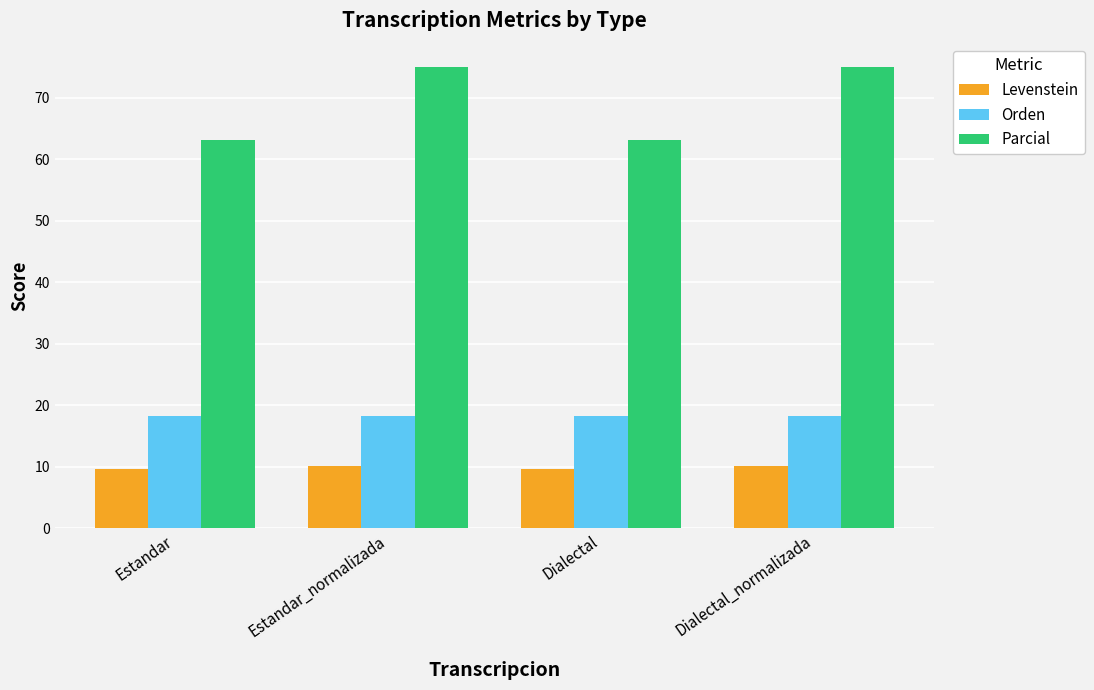

Reading right to left, extract all data points from this chart.

Levenstein: Dialectal_normalizada=10.1	Dialectal=9.6	Estandar_normalizada=10.1	Estandar=9.6
Orden: Dialectal_normalizada=18.2	Dialectal=18.2	Estandar_normalizada=18.2	Estandar=18.2
Parcial: Dialectal_normalizada=75.0	Dialectal=63.2	Estandar_normalizada=75.0	Estandar=63.2